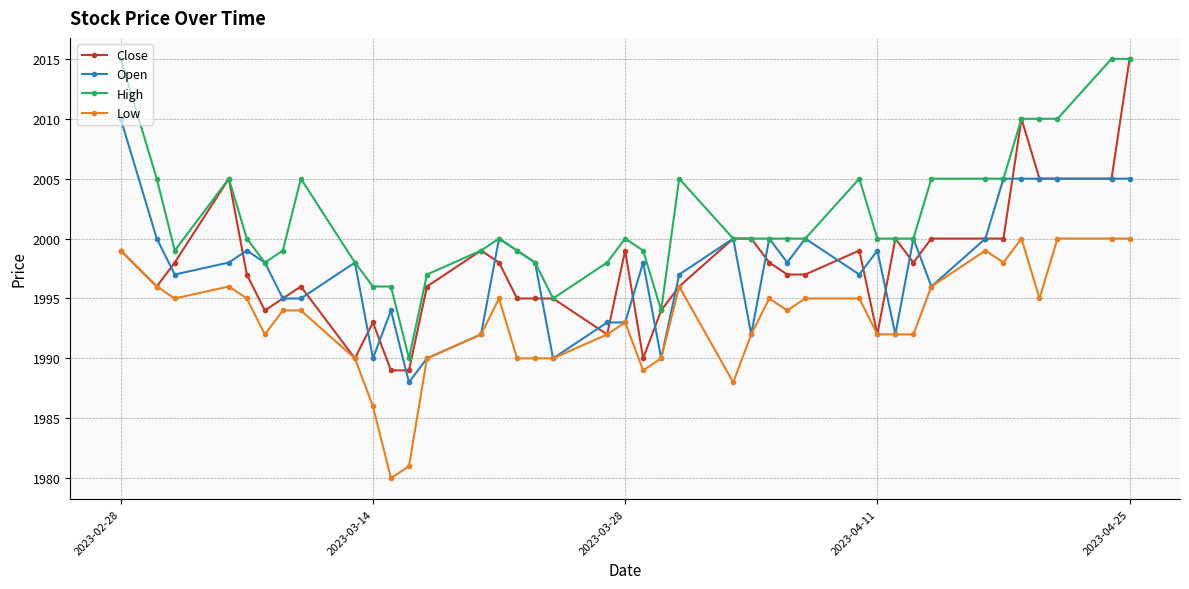

True or false: Open has more than 1 interior local peaks.

True